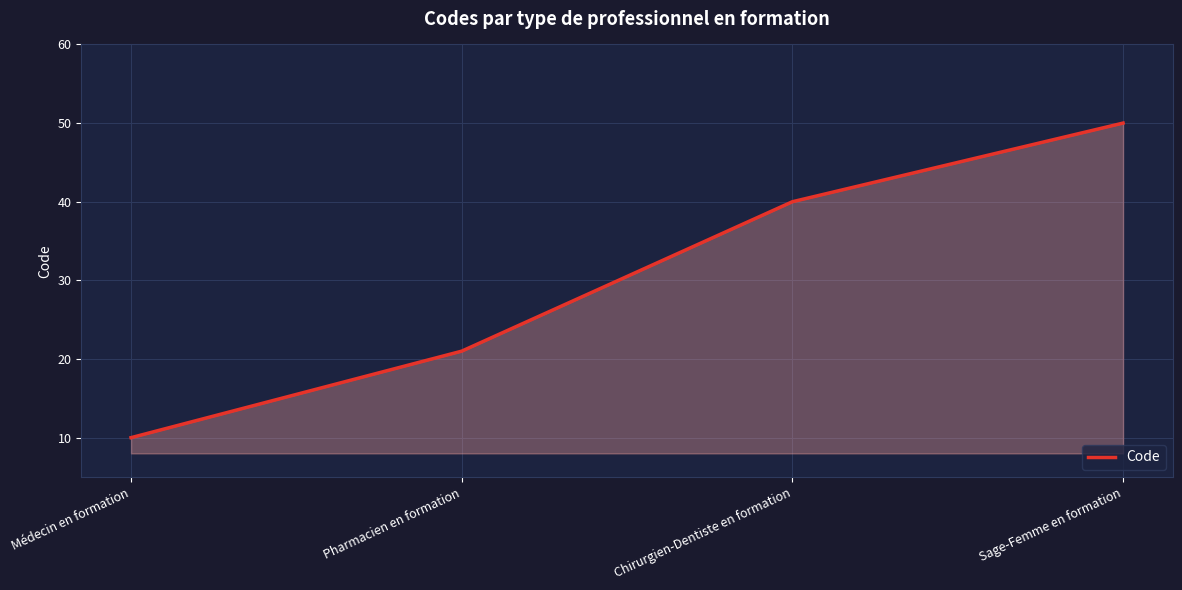

What is the difference between the maximum and second lowest values?

29